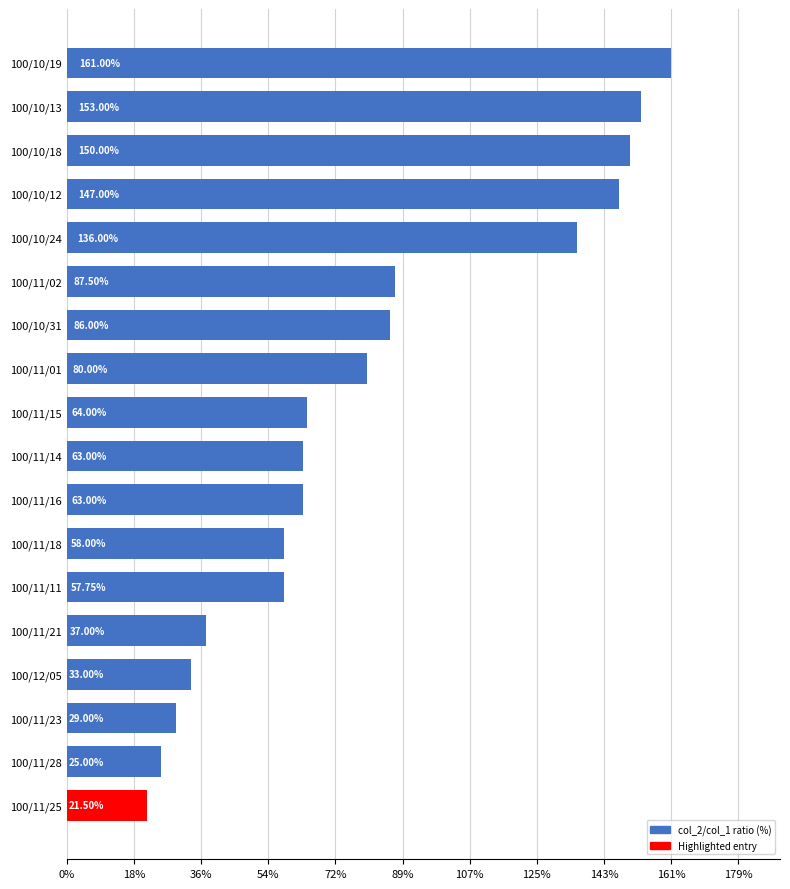

What is the ratio of the value at 100/11/14 to the value at 100/10/13?

0.4